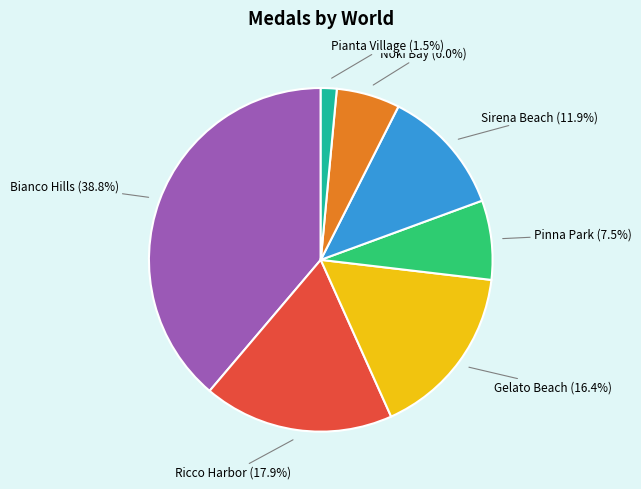

Is there a majority slice in this chart?

No